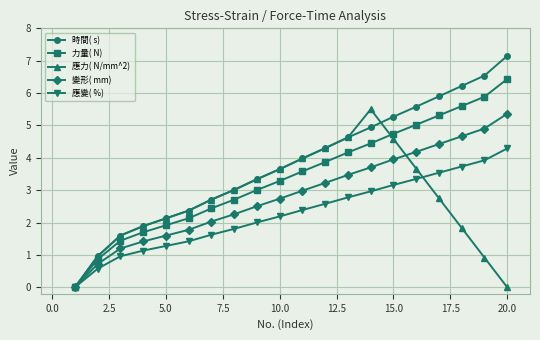

How many series are shown in this chart?

5